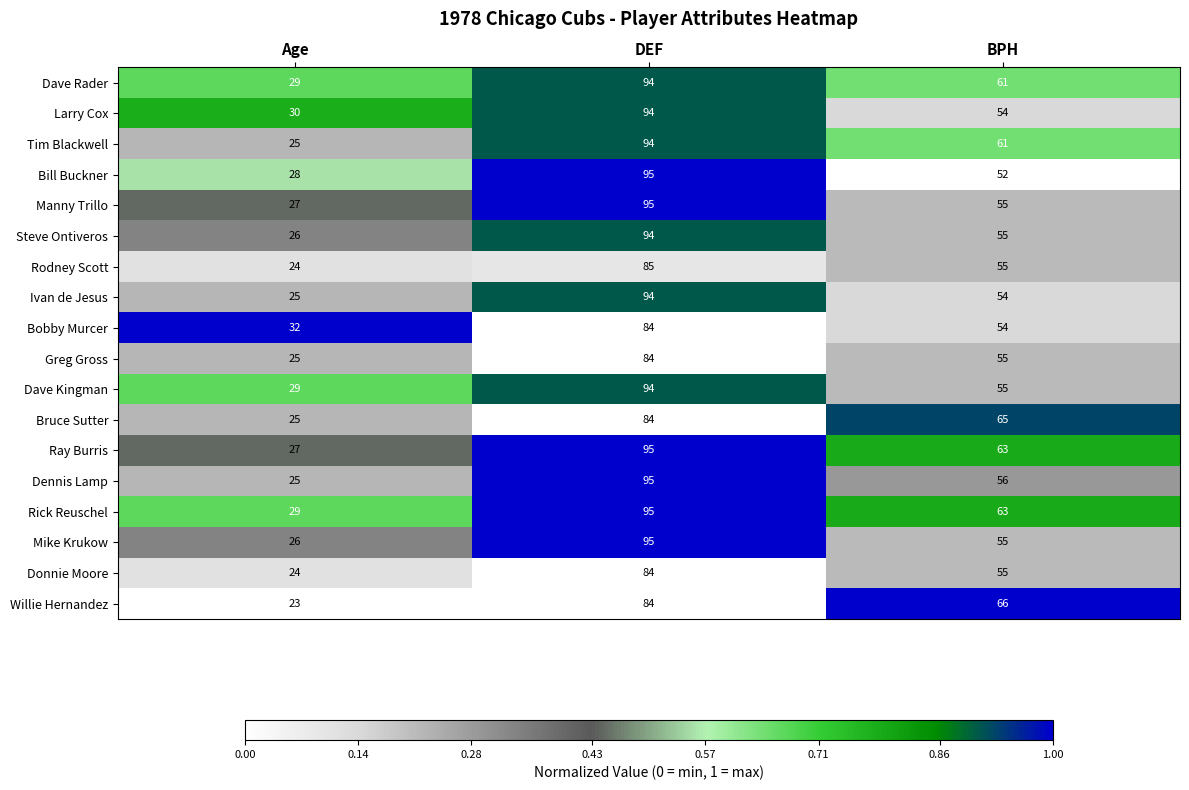

Which series has the largest range (max minus min)?

Dennis Lamp